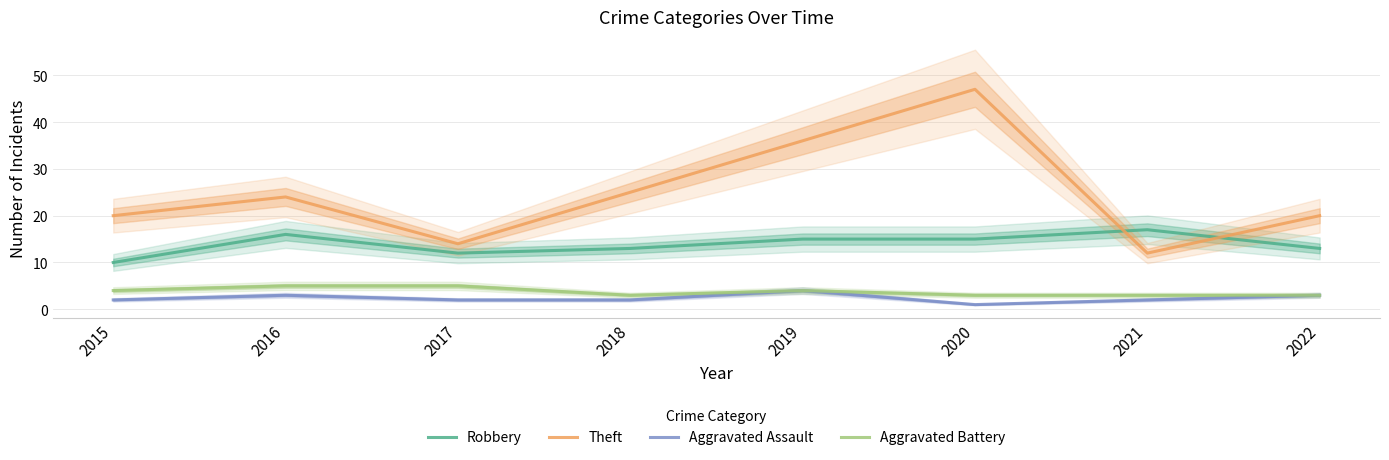

What value does the Robbery series have at 2015?

10